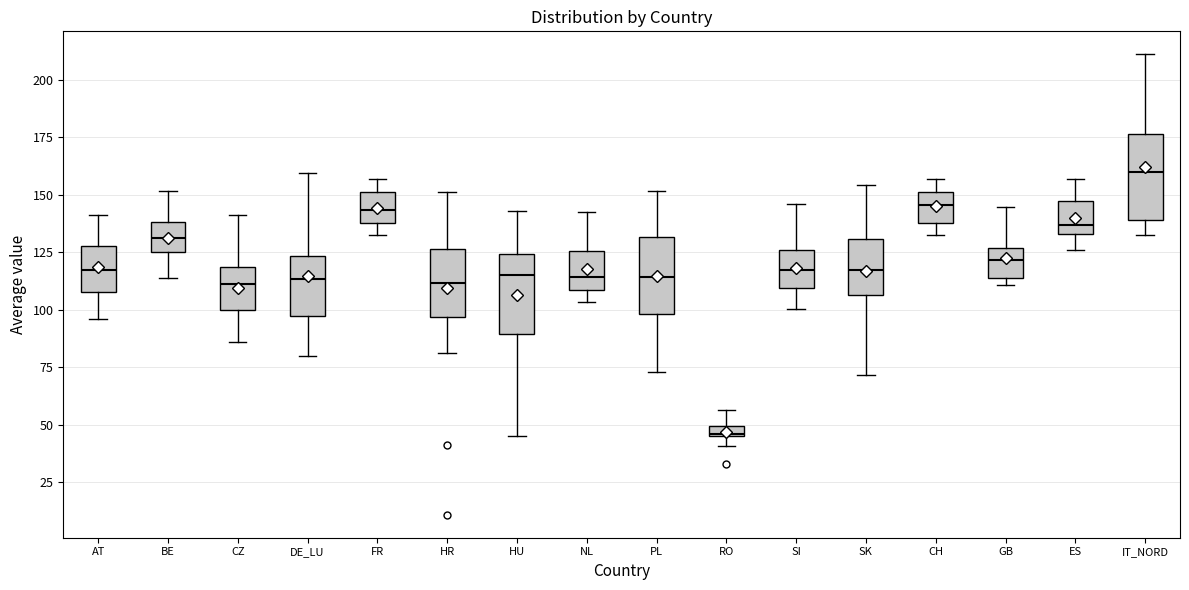

Which box has the lowest median line?

RO